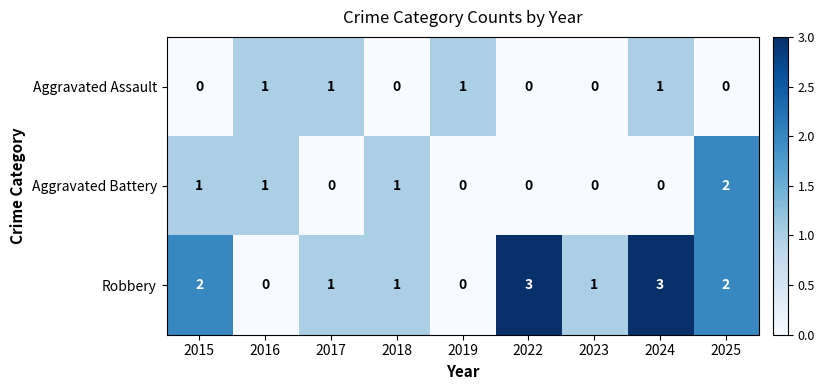

Is it true that Aggravated Assault equals 2 at 2017?

False